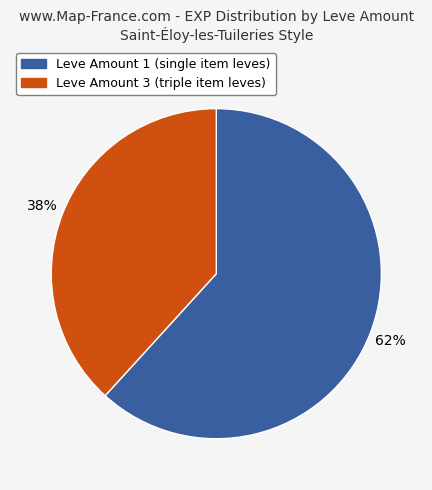

Is there any slice that represents more than half of the pie?

Yes